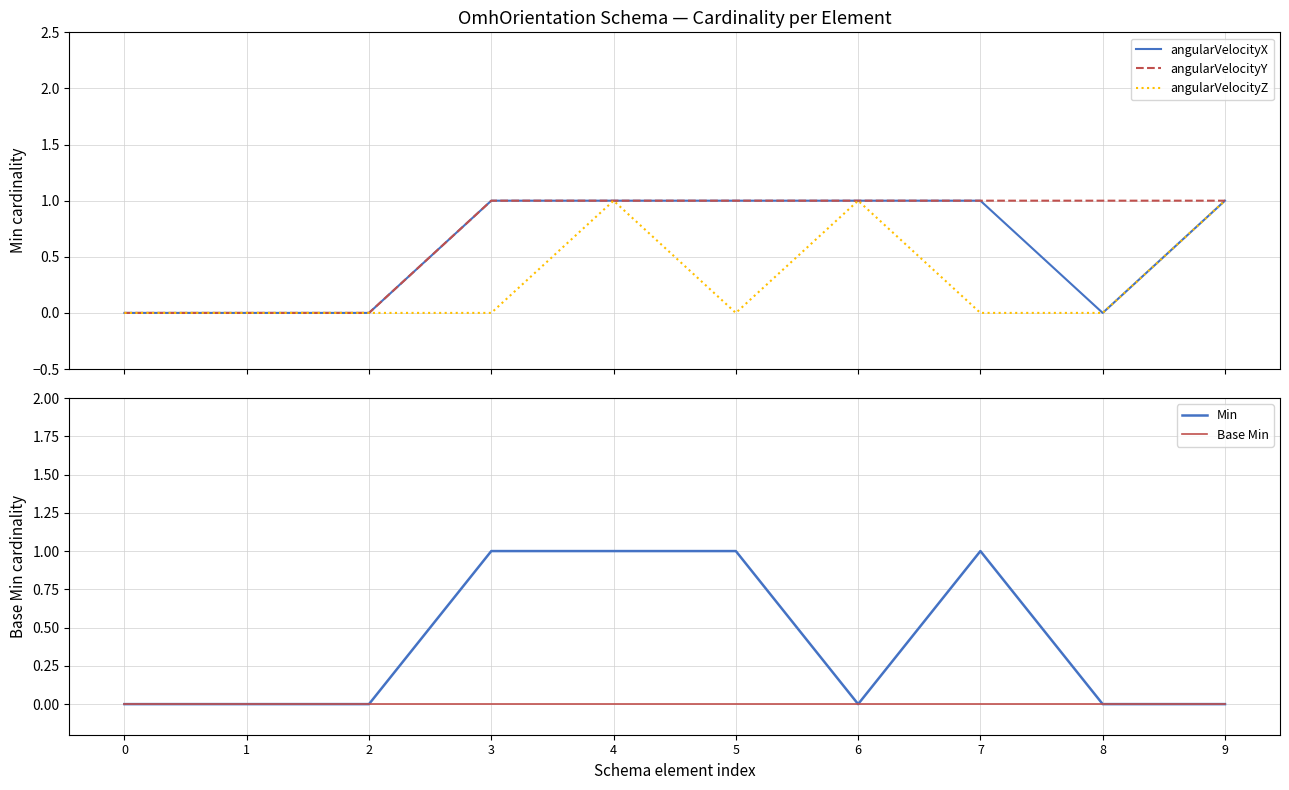

How many data points does each series have?

10